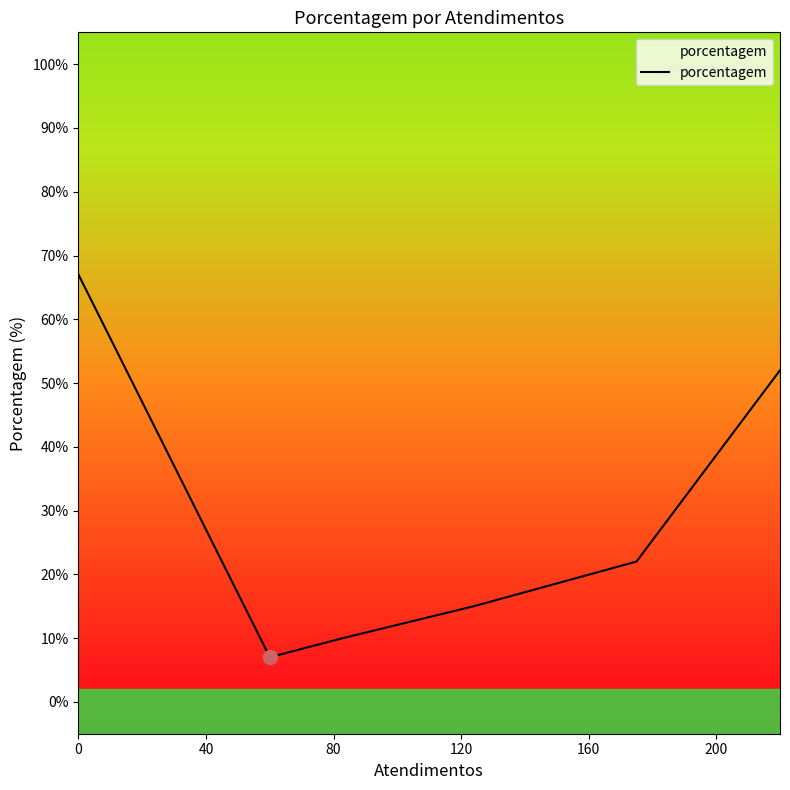

What is the average value?

29